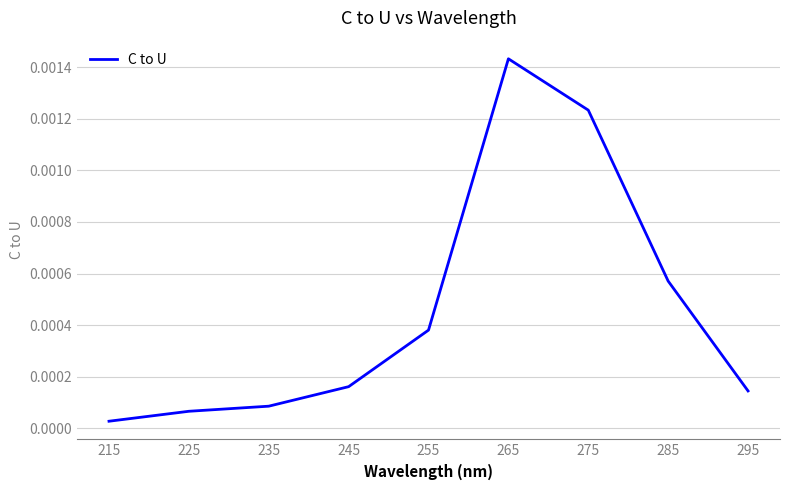

Which has a higher value, 275 or 295?

275